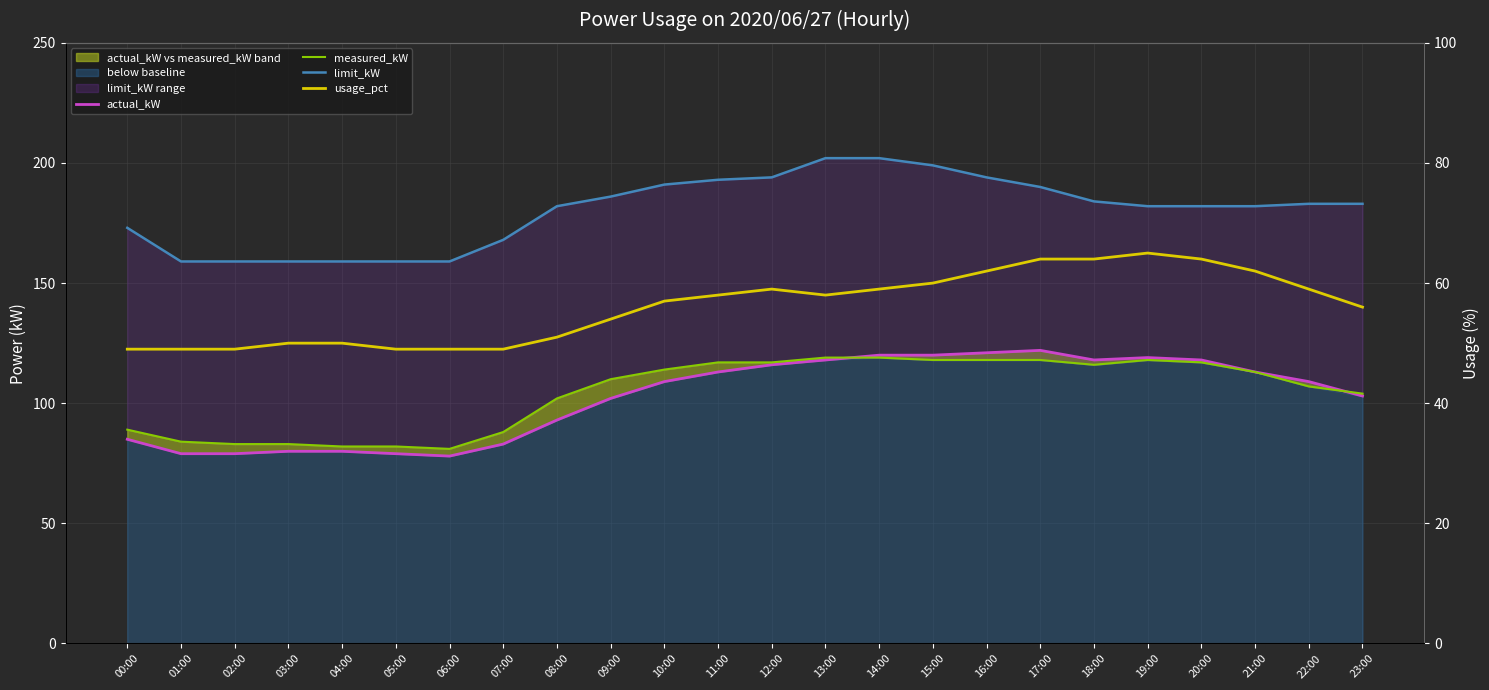

Between 08:00 and 06:00, which is larger?

08:00